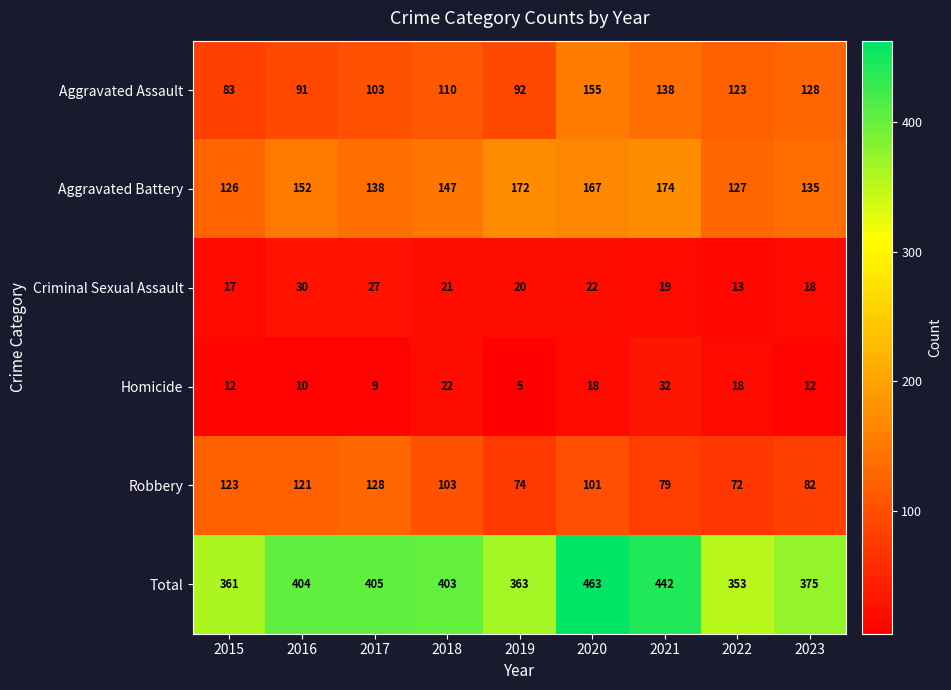

What is the difference between the second highest and minimum values in the Criminal Sexual Assault series?

14